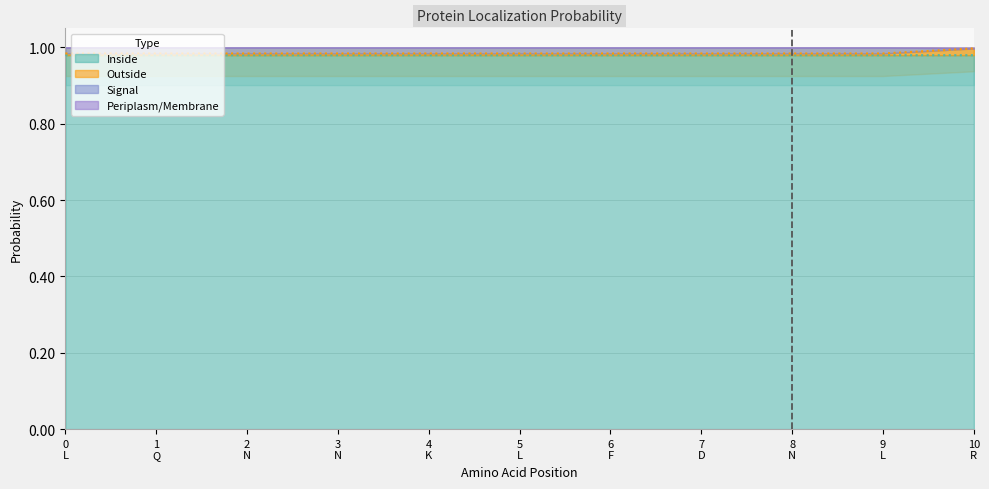

What is the sum of all Inside values?

10.8